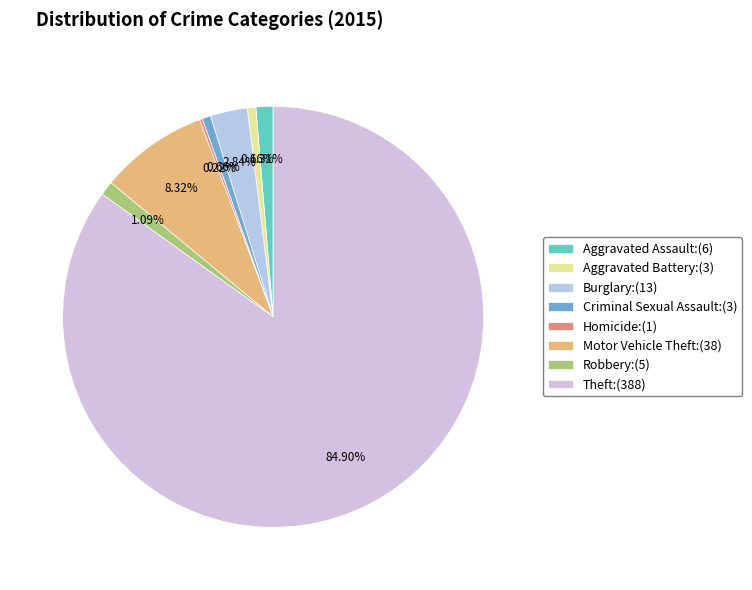

Which slice is the smallest?

Homicide